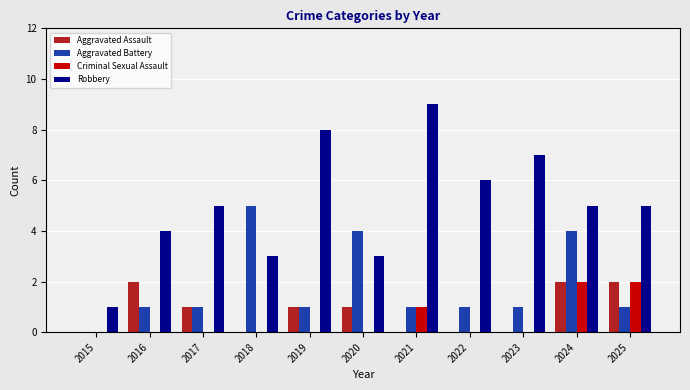

Which series has the widest spread of values?

Robbery